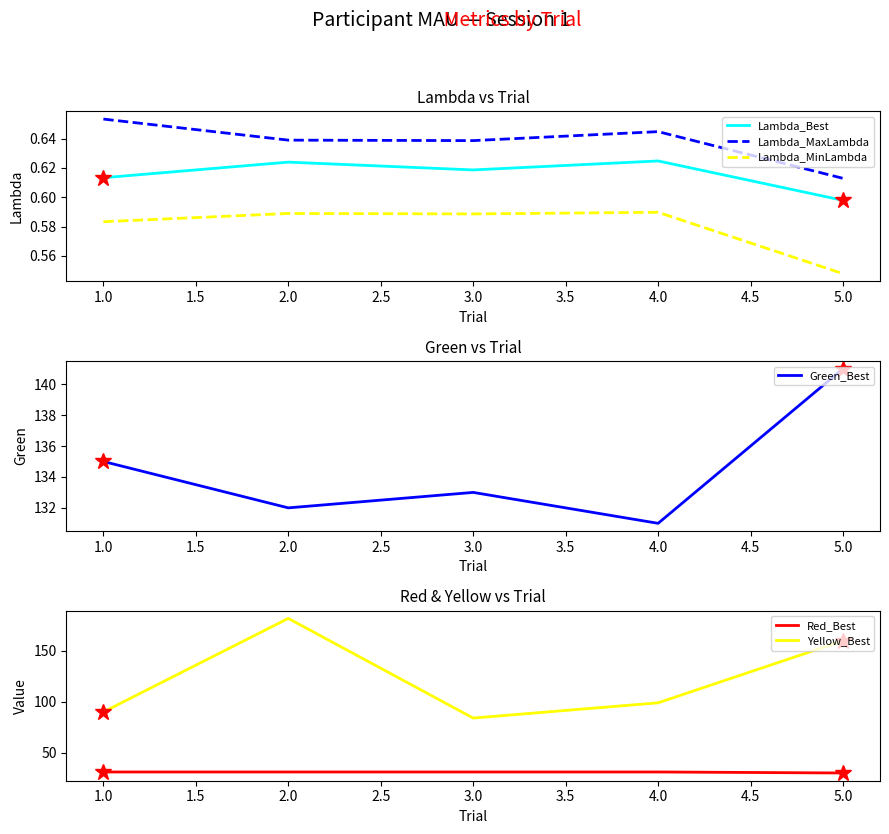

At which label is Lambda_MaxLambda closest to 0?

5.0